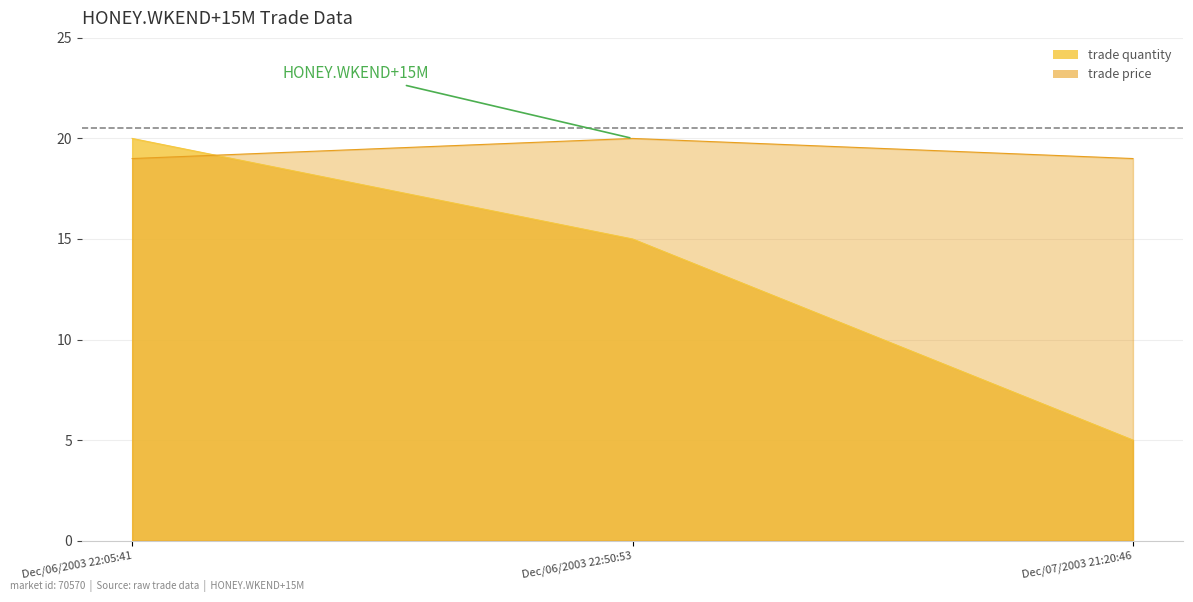

How many values in the trade quantity series are below 15?

1